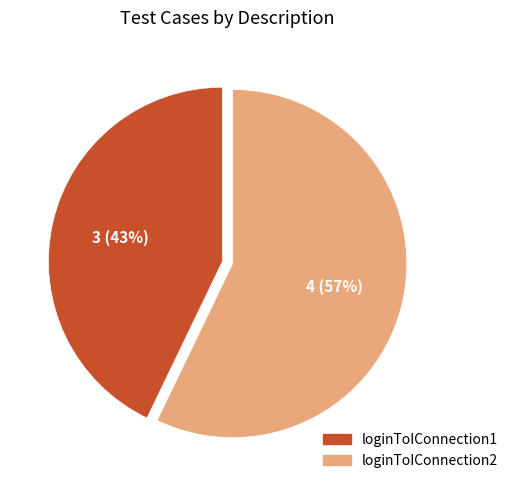

What percentage is the loginToIConnection2 slice, to the nearest percent?

57%